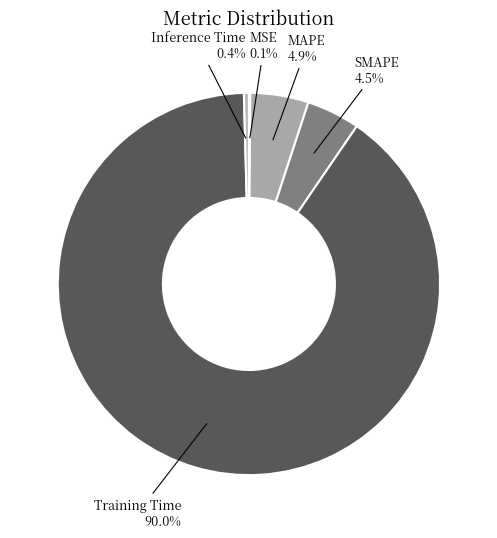

Does Inference Time account for over 50% of the chart?

No